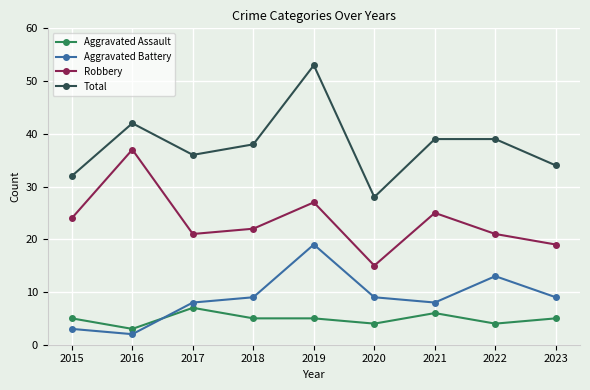

True or false: Total and Aggravated Battery cross at least once.

False